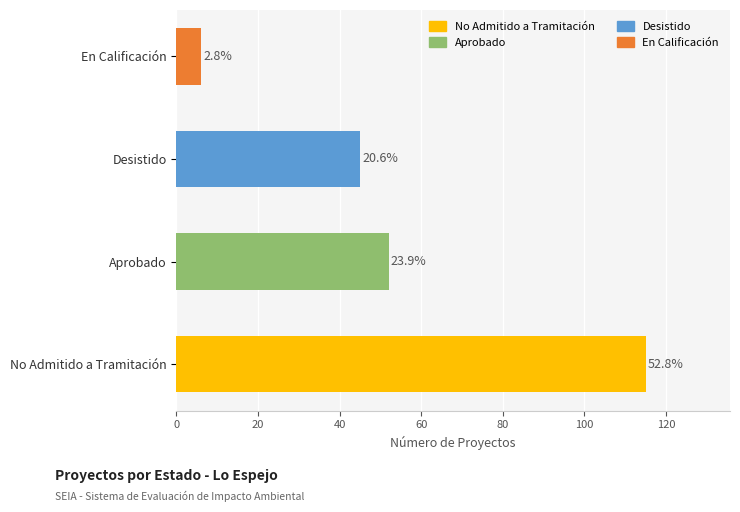

Does the chart contain any negative values?

No